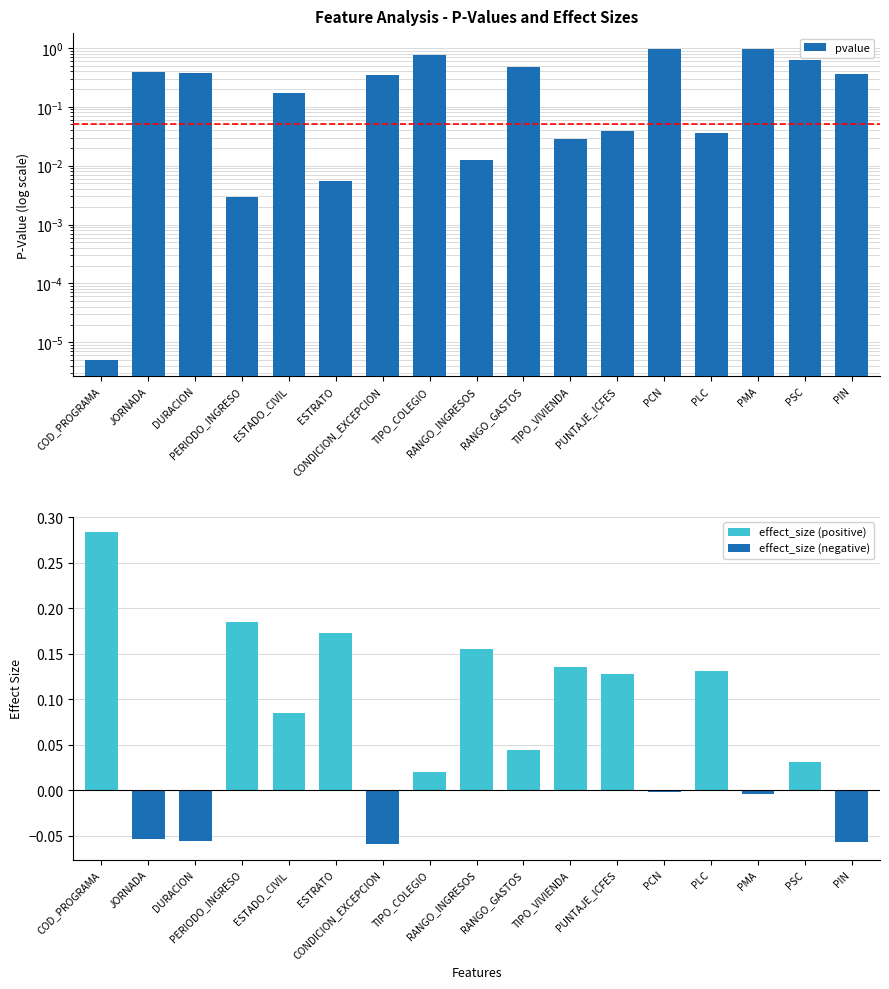

What is the total value across all series at TIPO_VIVIENDA?

0.2